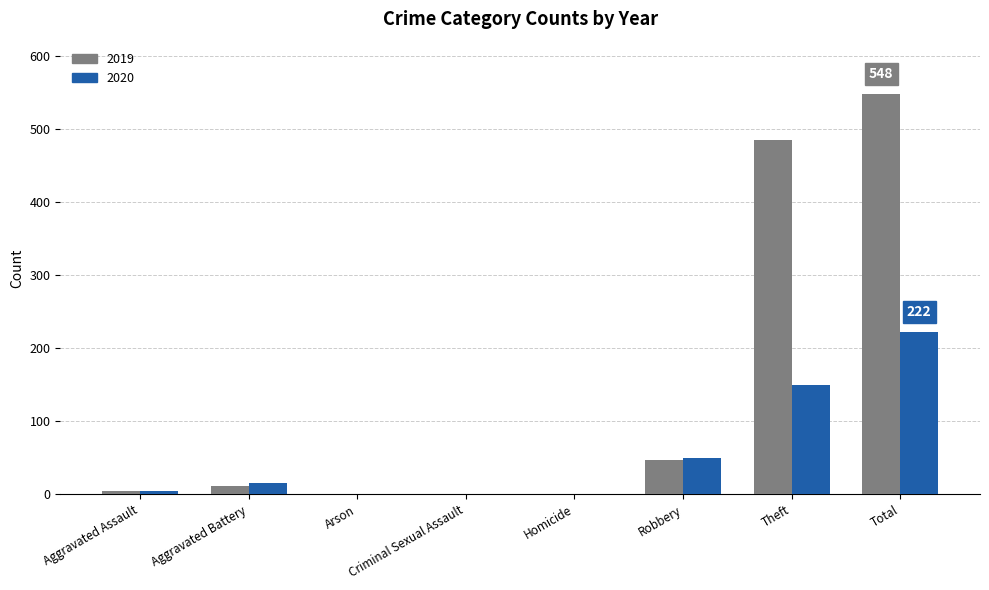

What is the sum of all 2020 values?

444